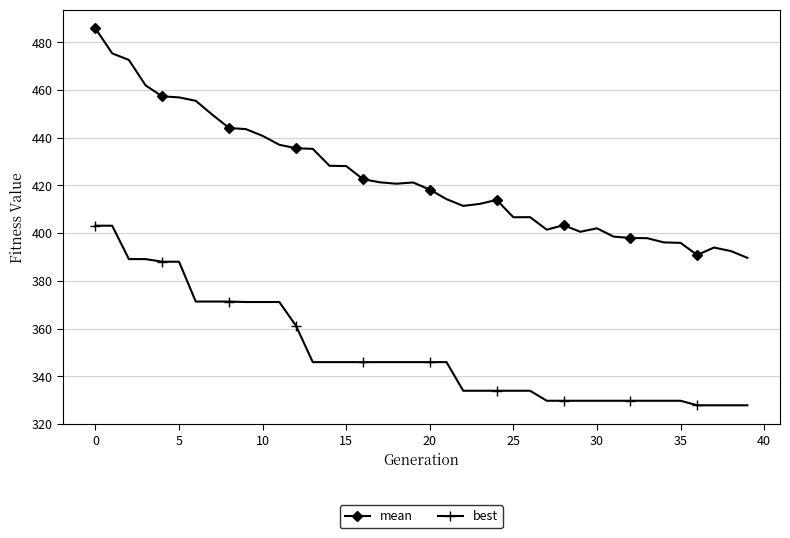

What are all the series names shown in the legend?

mean, best